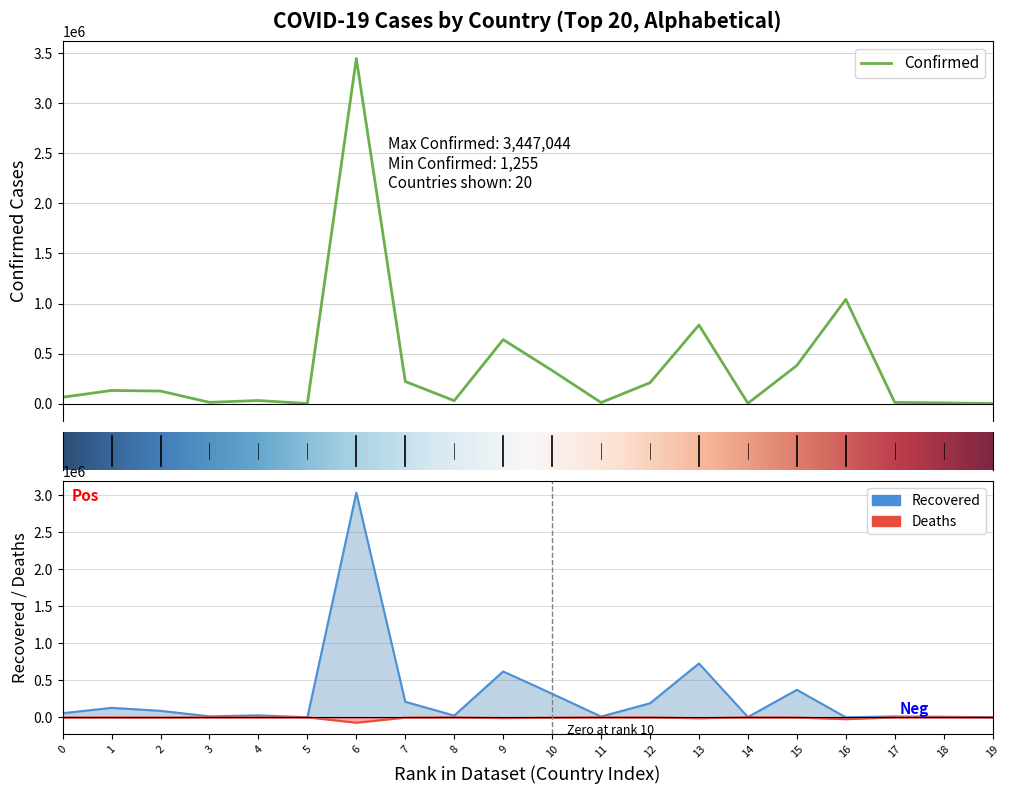

True or false: Recovered and Confirmed cross at least once.

False